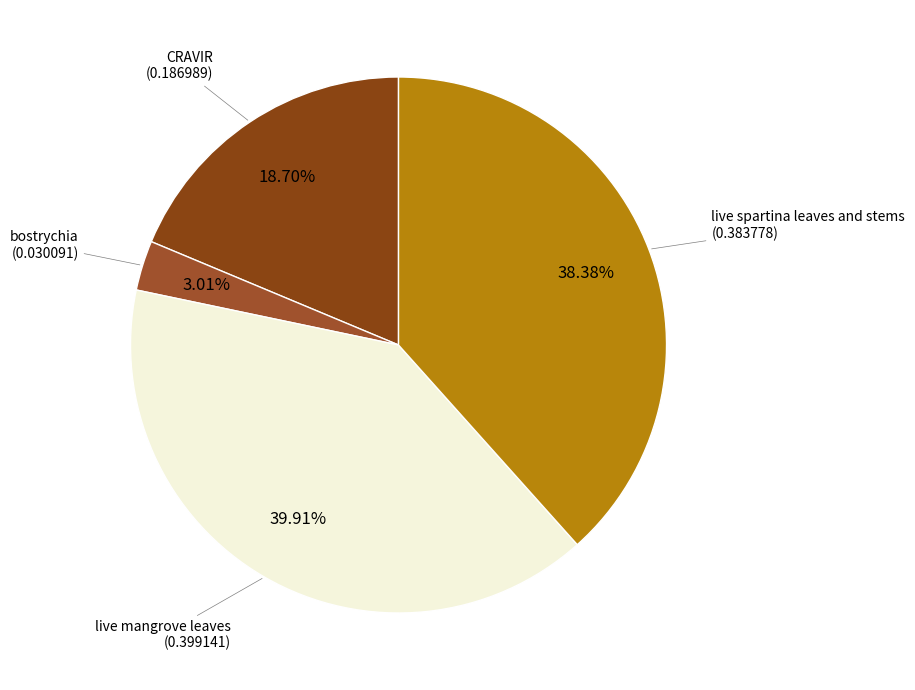

Count the number of slices in the pie.

4